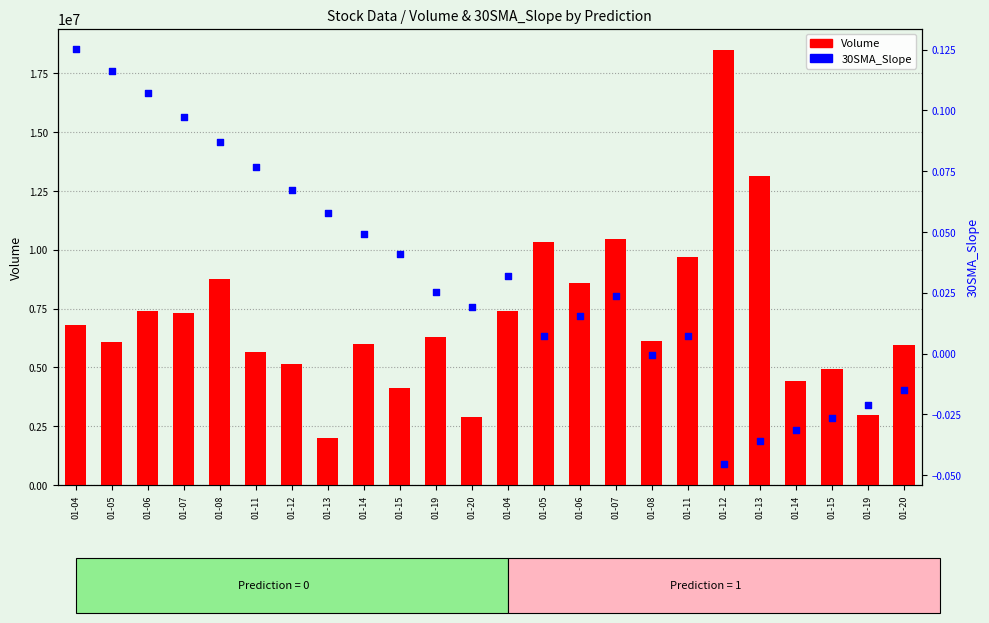

What is the total value across all series at 01-07?

7316046.1